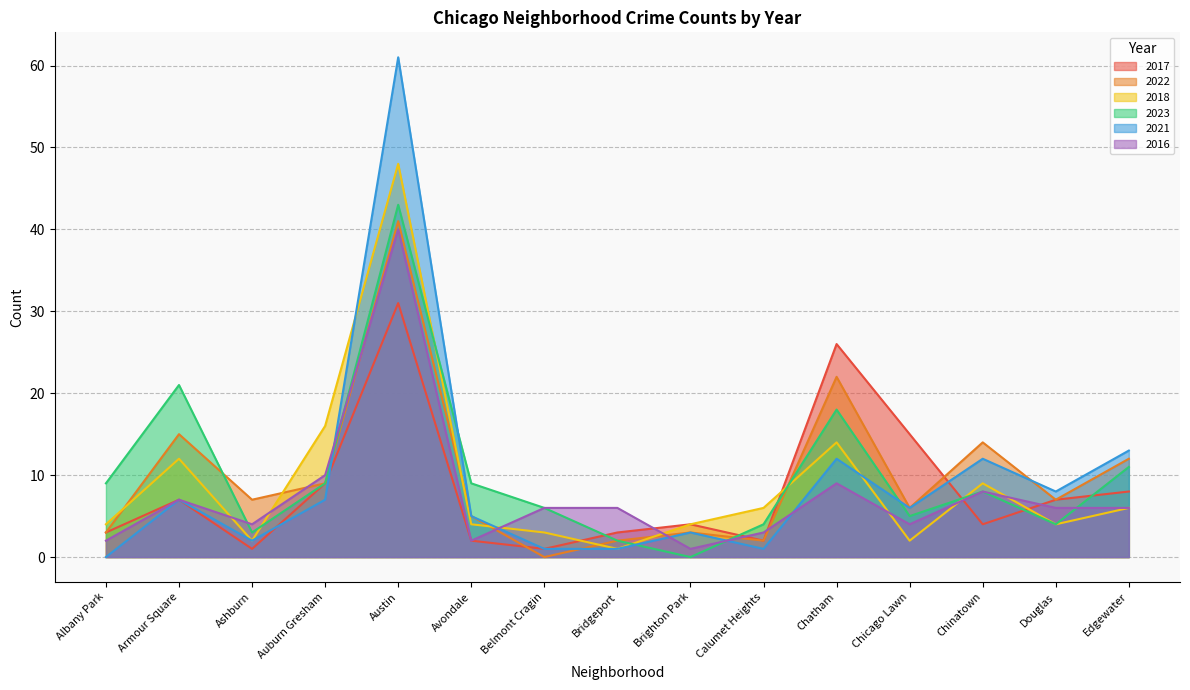

Where is the first local minimum for 2021?

Ashburn